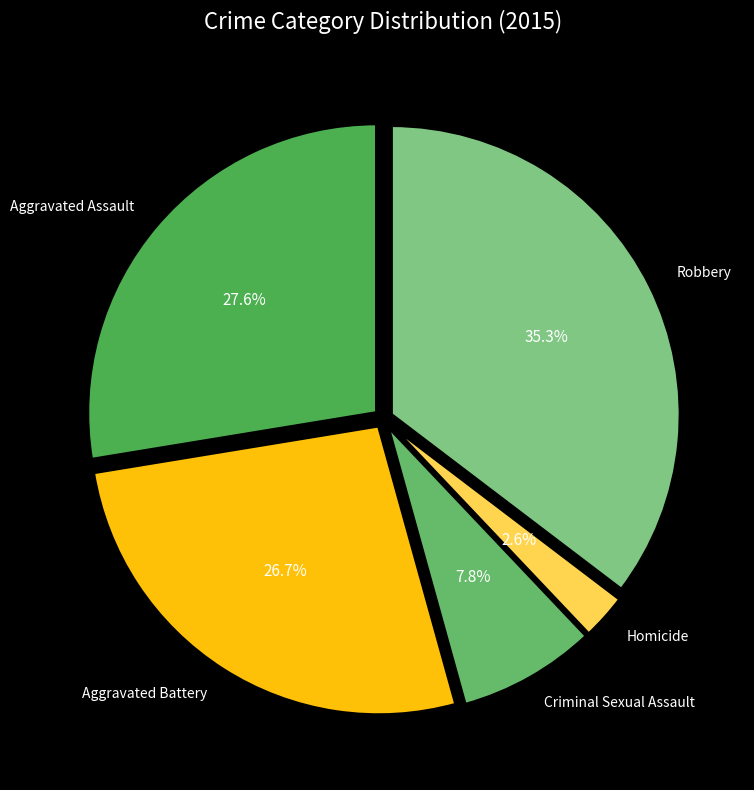

To the nearest percent, what percentage of the pie is Aggravated Battery?

27%